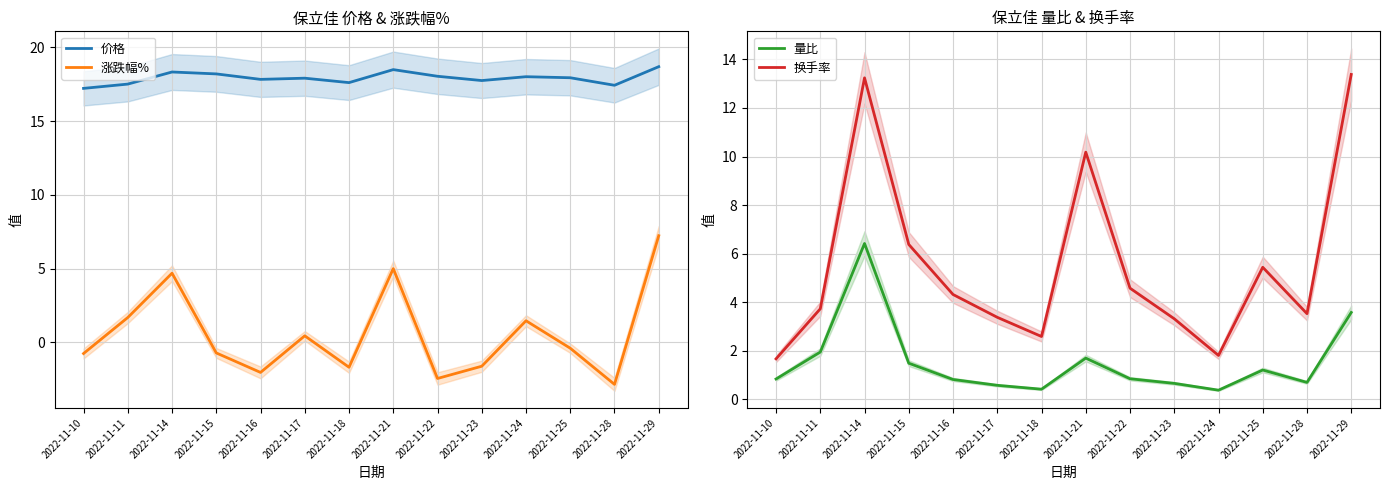

Reading right to left, list all the values displayed in this chart.

价格: 2022-11-29=18.7	2022-11-28=17.4	2022-11-25=17.9	2022-11-24=18.0	2022-11-23=17.7	2022-11-22=18.0	2022-11-21=18.5	2022-11-18=17.6	2022-11-17=17.9	2022-11-16=17.8	2022-11-15=18.2	2022-11-14=18.3	2022-11-11=17.5	2022-11-10=17.2
涨跌幅%: 2022-11-29=7.2	2022-11-28=-2.8	2022-11-25=-0.4	2022-11-24=1.5	2022-11-23=-1.6	2022-11-22=-2.4	2022-11-21=5.0	2022-11-18=-1.7	2022-11-17=0.5	2022-11-16=-2.0	2022-11-15=-0.7	2022-11-14=4.7	2022-11-11=1.7	2022-11-10=-0.8
量比: 2022-11-29=3.6	2022-11-28=0.7	2022-11-25=1.2	2022-11-24=0.4	2022-11-23=0.7	2022-11-22=0.8	2022-11-21=1.7	2022-11-18=0.4	2022-11-17=0.6	2022-11-16=0.8	2022-11-15=1.5	2022-11-14=6.4	2022-11-11=1.9	2022-11-10=0.8
换手率: 2022-11-29=13.4	2022-11-28=3.5	2022-11-25=5.4	2022-11-24=1.8	2022-11-23=3.3	2022-11-22=4.6	2022-11-21=10.2	2022-11-18=2.6	2022-11-17=3.4	2022-11-16=4.3	2022-11-15=6.4	2022-11-14=13.2	2022-11-11=3.7	2022-11-10=1.7